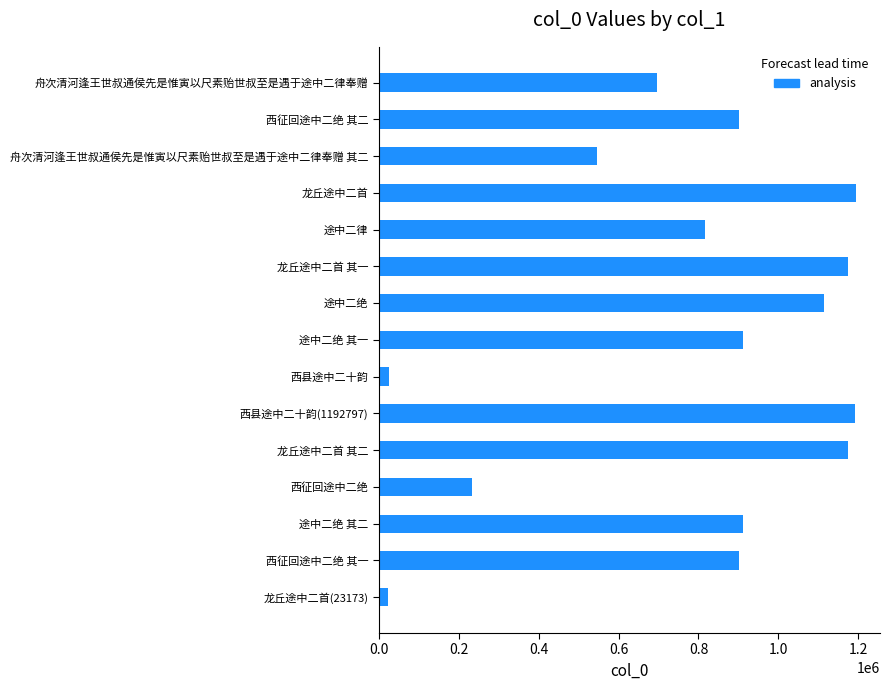

What is the label of the 4th bar from the top?

龙丘途中二首